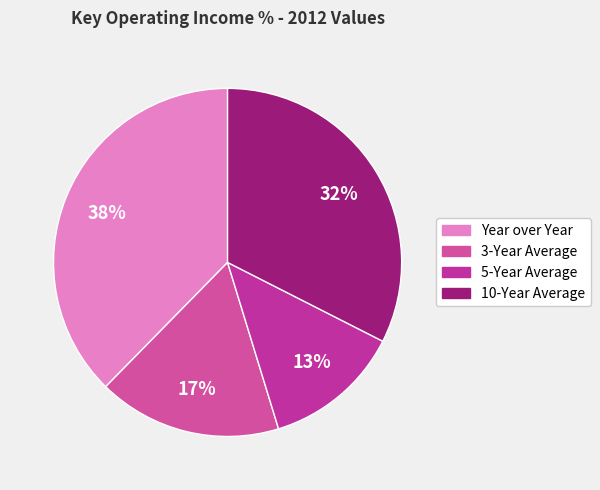

How many segments does this pie chart have?

4